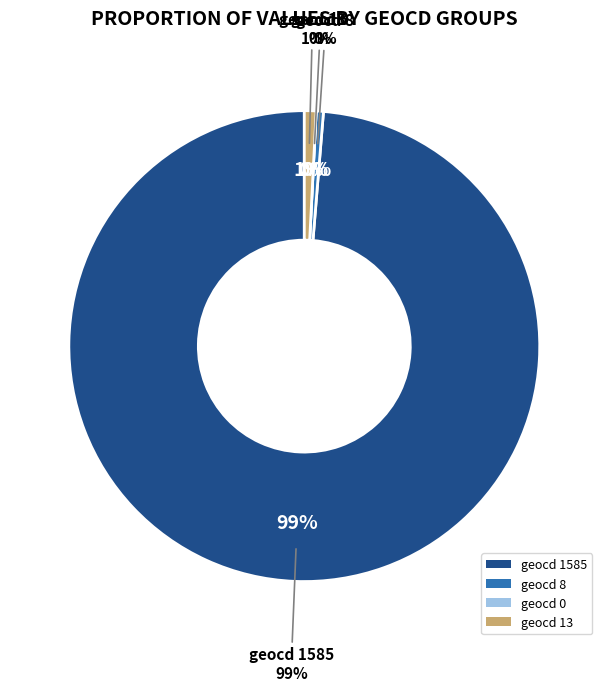

Is it true that 13 is 12% of the pie?

False